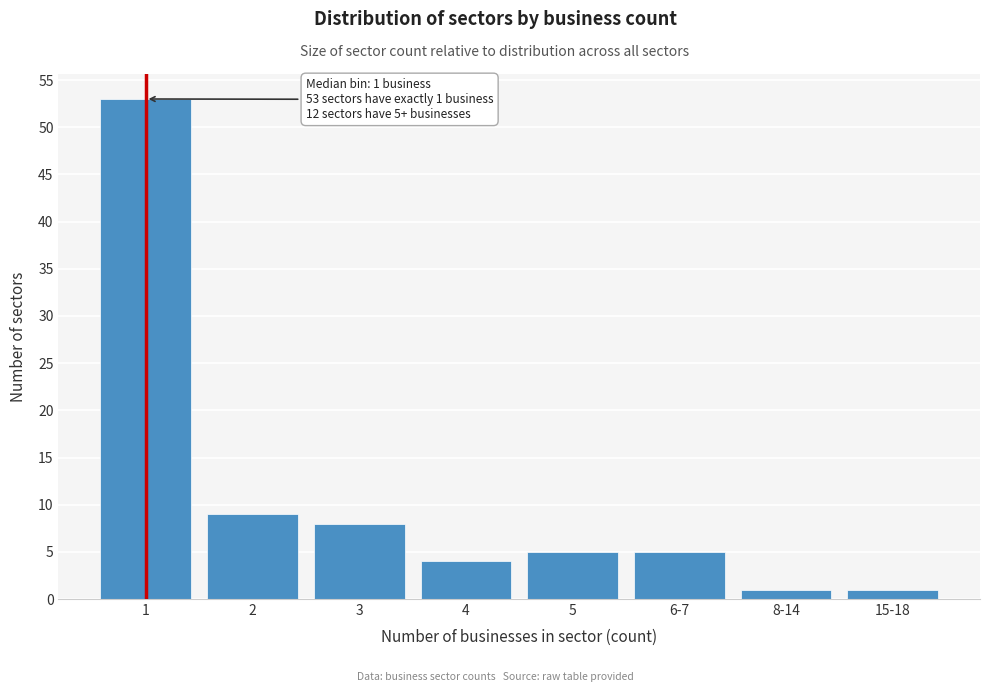

Reading left to right, transcribe all the data shown in this chart.

53	9	8	4	5	5	1	1